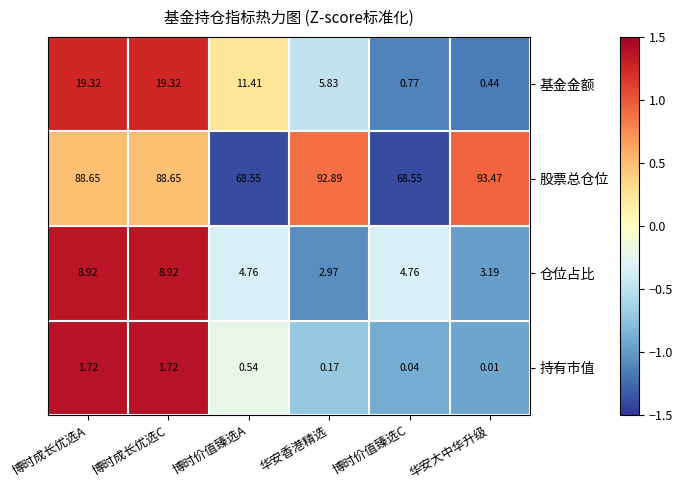

At which category does the chart reach its peak across all series?

华安大中华升级